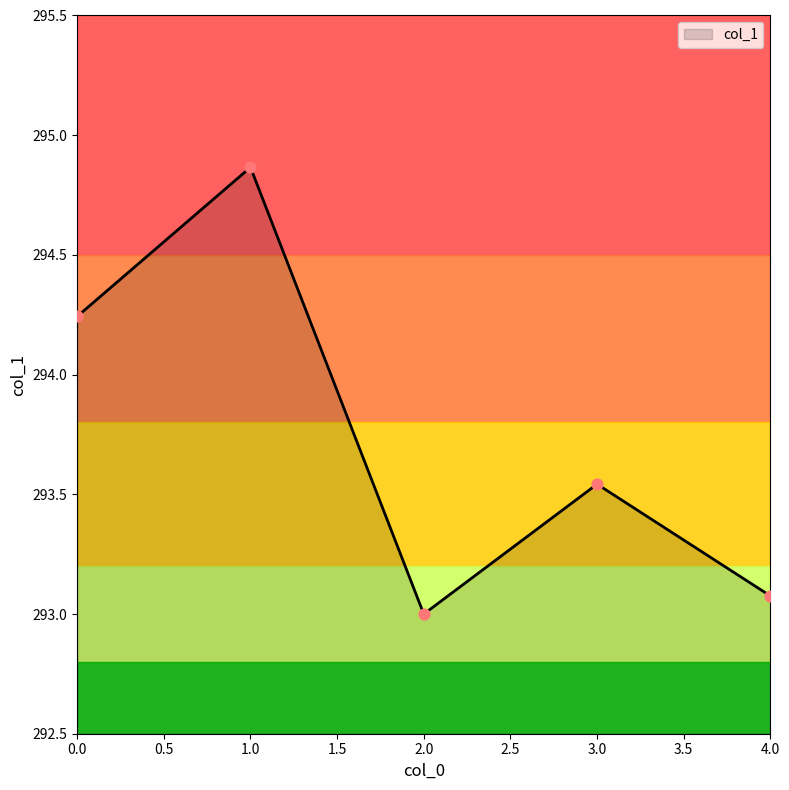

What is the ratio of the value at 4.0 to the value at 1.0?

1.0